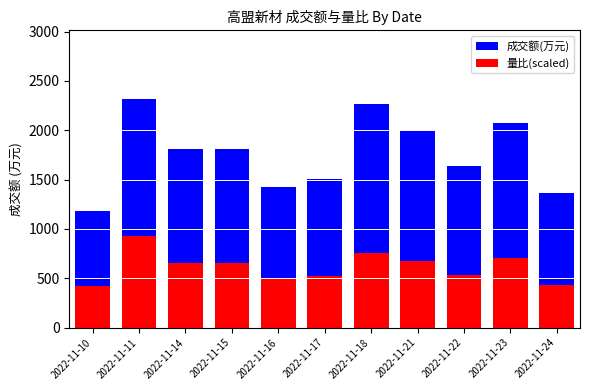

Rank the series by their average value, from lowest to highest.

量比(scaled), 成交额(万元)